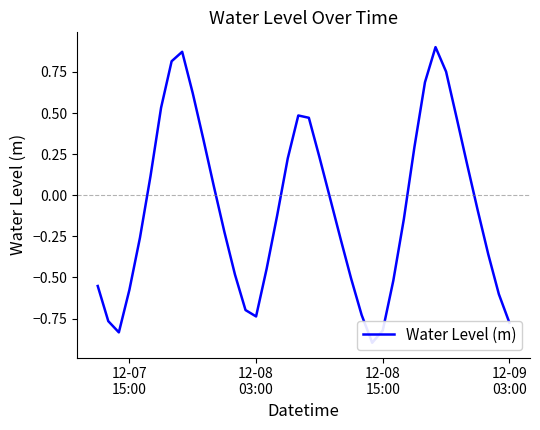

How many categories are shown in the chart?

40